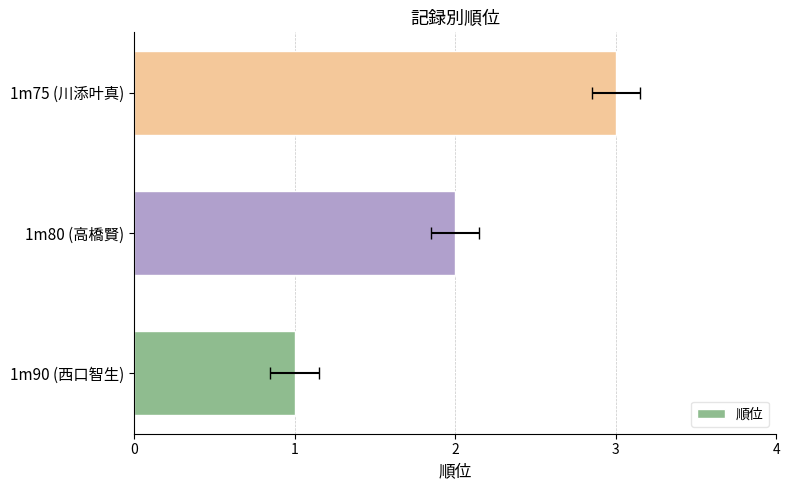

How many values are between 1 and 3?

3